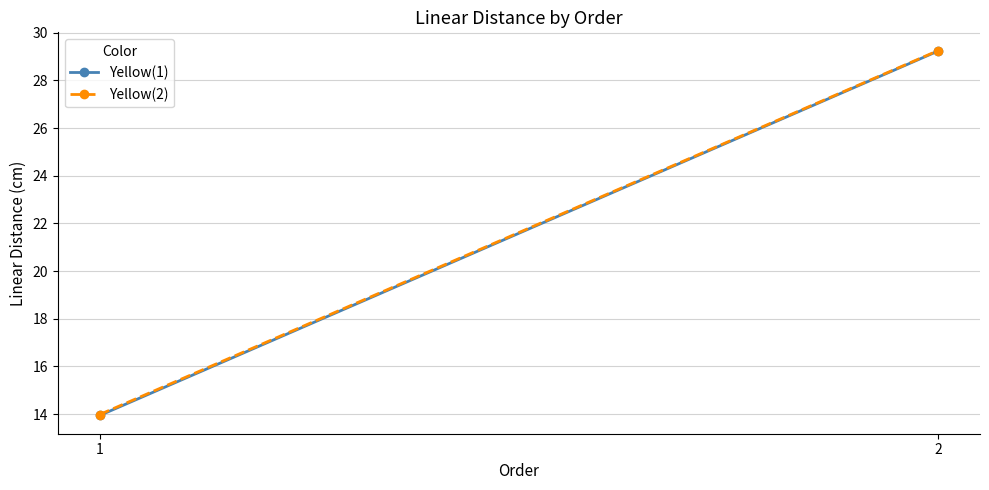

Rank the series at 1 from highest to lowest value.

Yellow(2), Yellow(1)